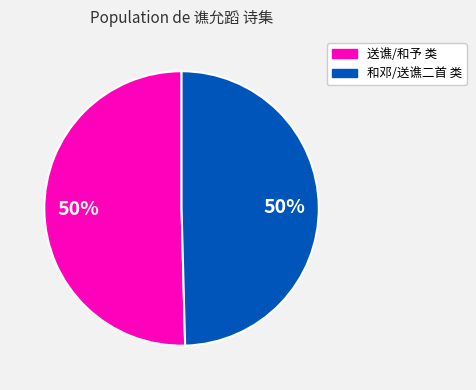

Approximately how many times larger is the value at 和邓/送谯二首 类 compared to 送谯/和予 类?

1.0